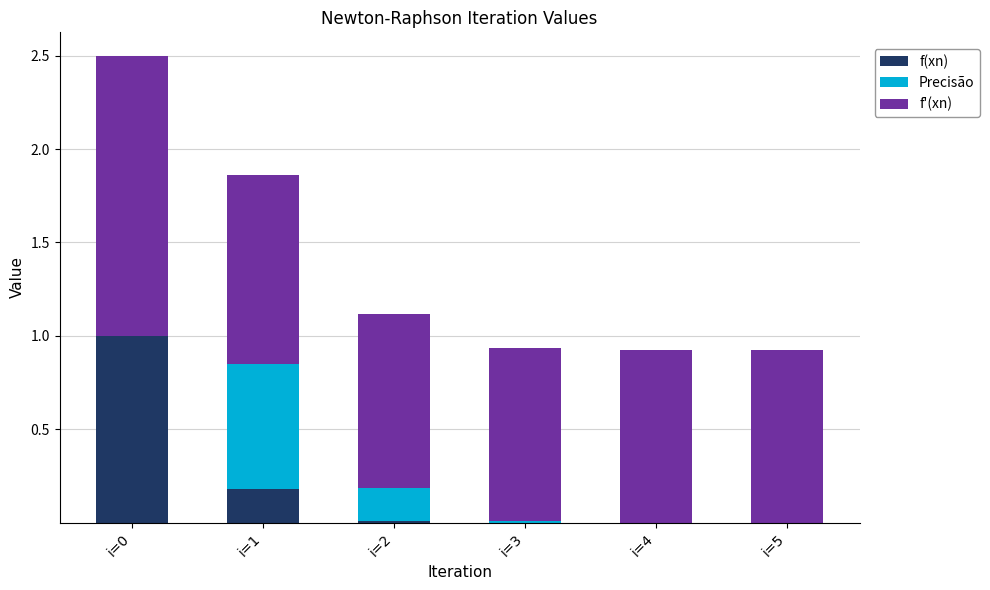

The f(xn) series shows 0.0 at i=4. True or false?

True